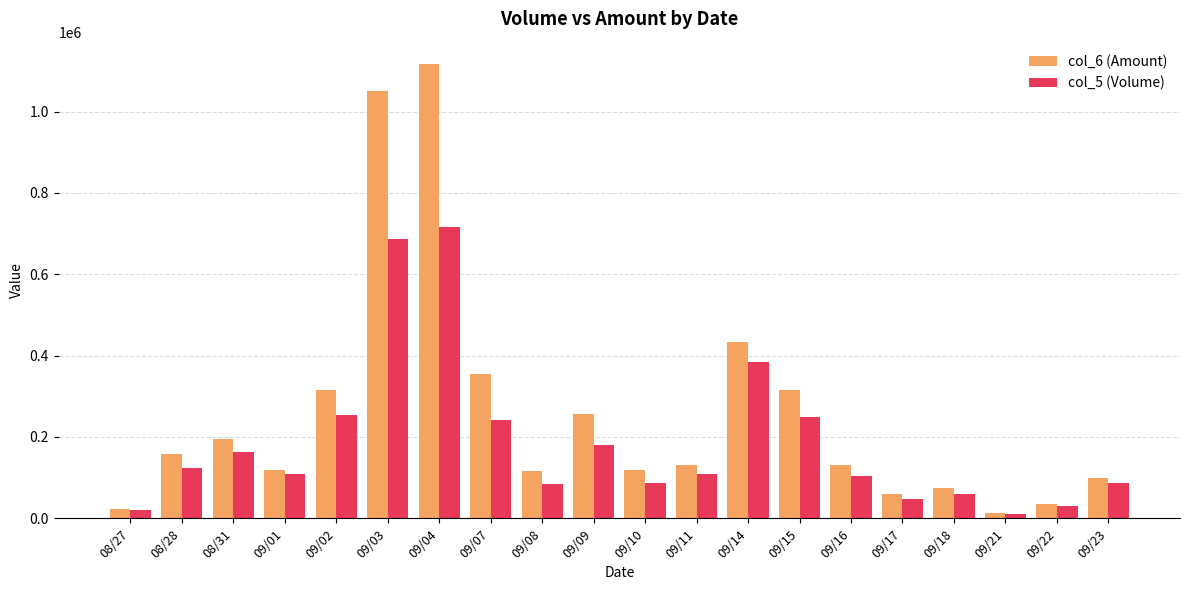

What position from the left is 09/10?

11